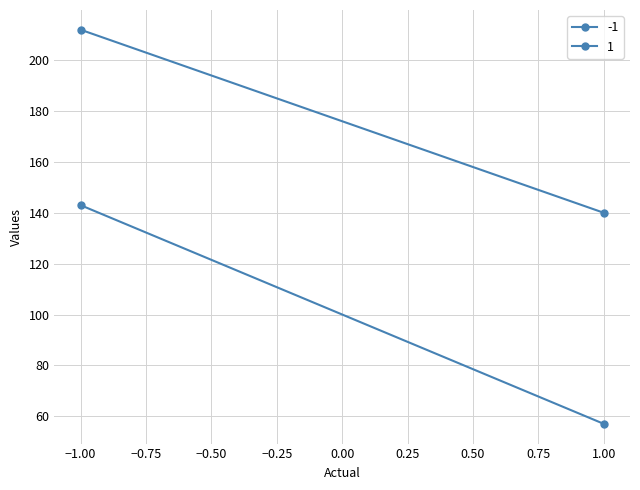

Reading left to right, extract all data points from this chart.

-1: 143	57
1: 212	140